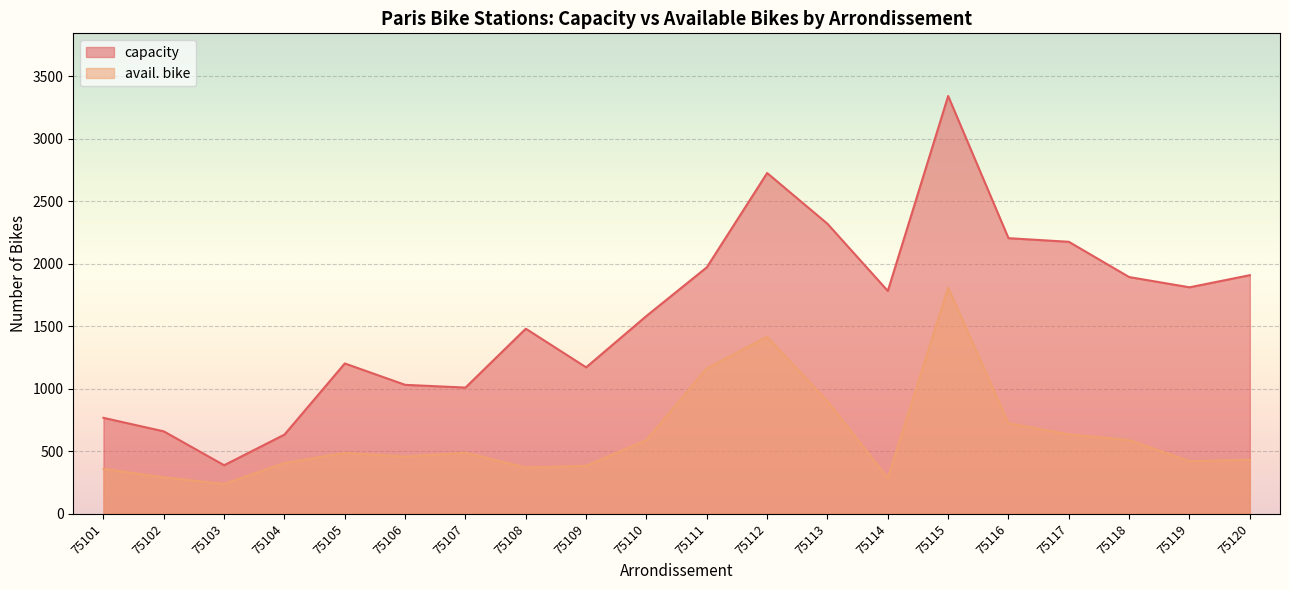

True or false: avail. bike and capacity intersect in this chart.

False